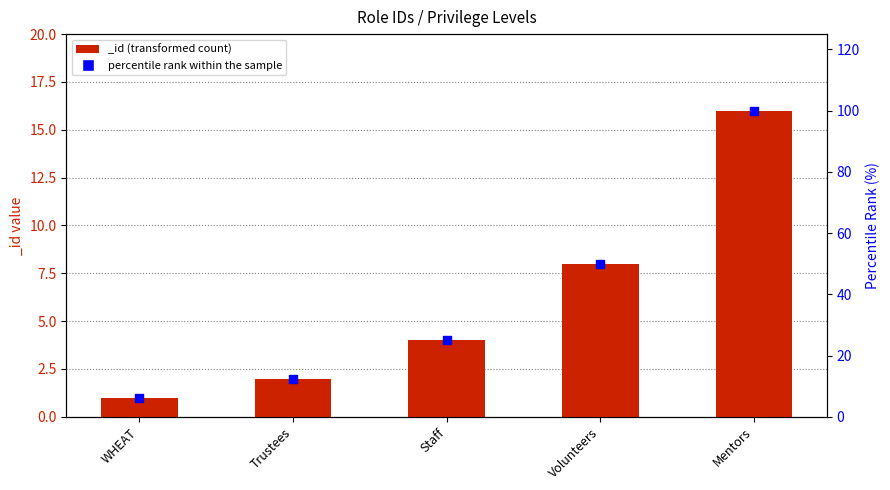

Which has a higher value, Mentors or Staff?

Mentors